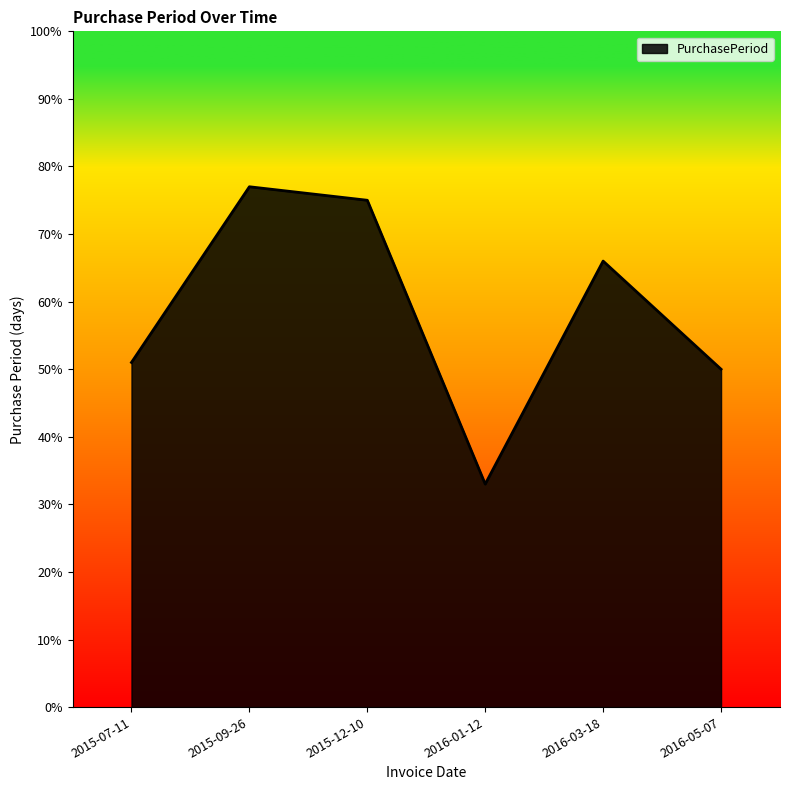

Which has a higher value, 2016-05-07 or 2016-01-12?

2016-05-07